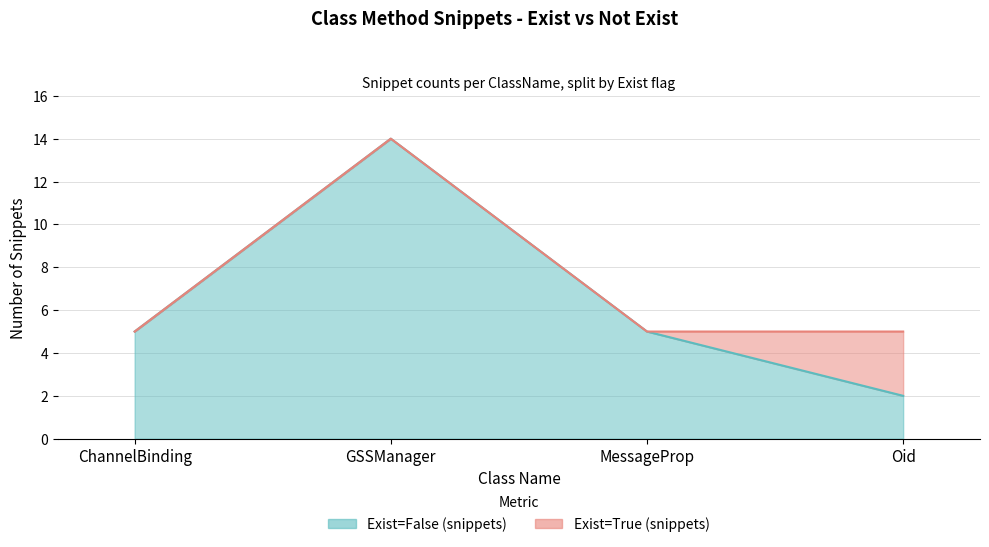

True or false: there are more than 0 points higher than both neighbors.

True